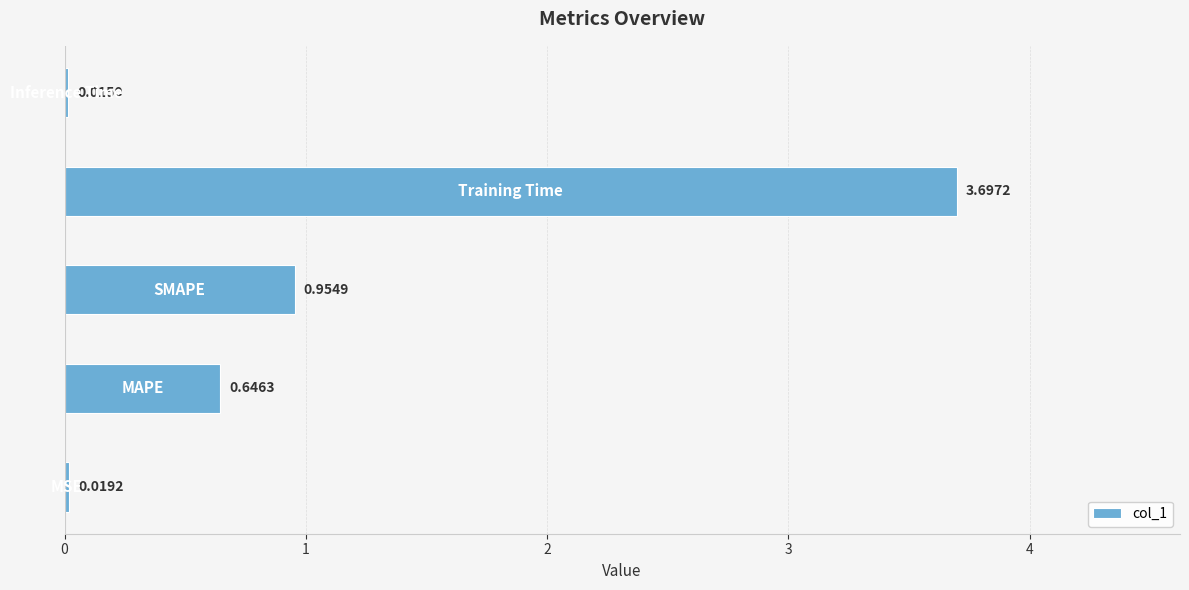

What is the difference between the maximum and minimum values?

3.7